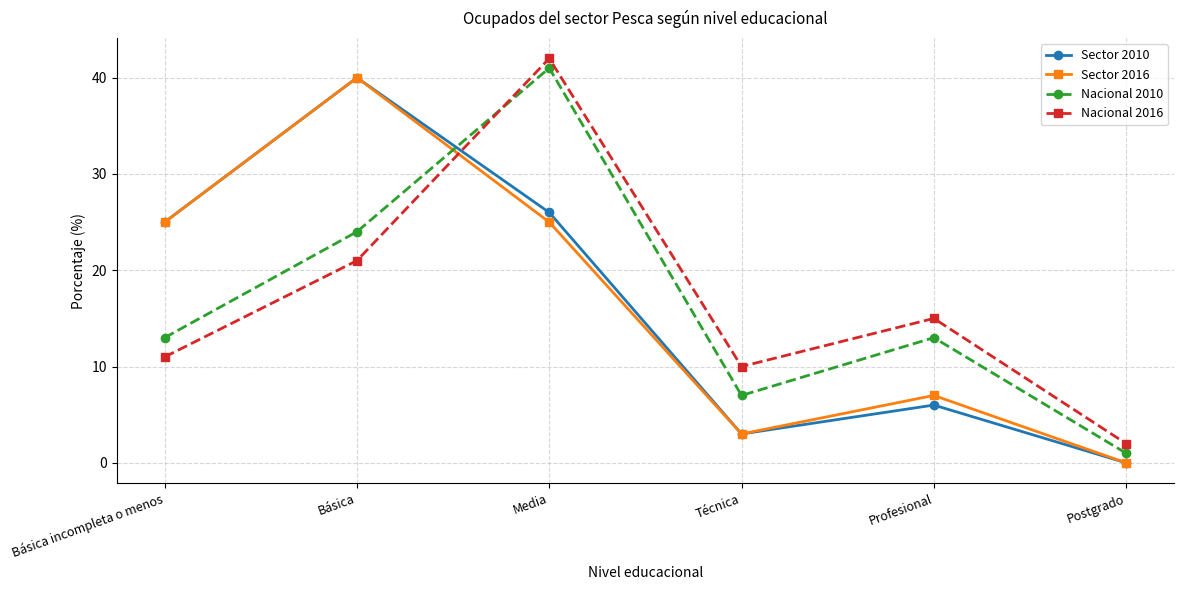

How many interior local peaks does the Sector 2016 series have?

2